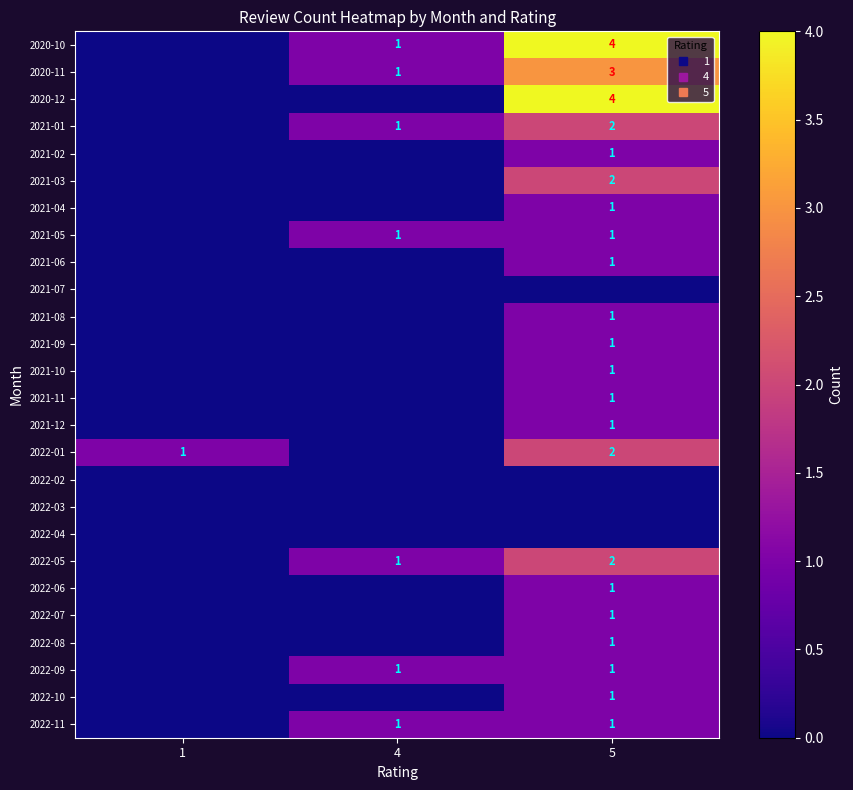

Is the value of 2022-05 at 4 greater than the value of 2022-03 at 1?

Yes